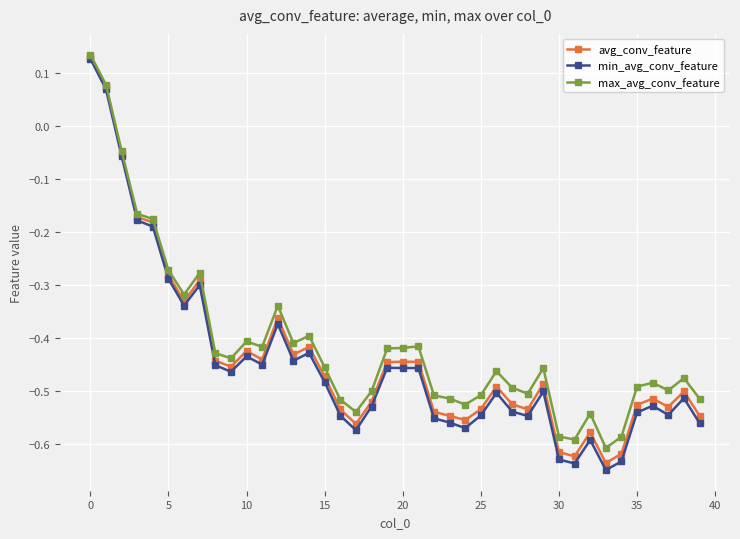

True or false: avg_conv_feature has more than 0 points higher than both neighbors.

True